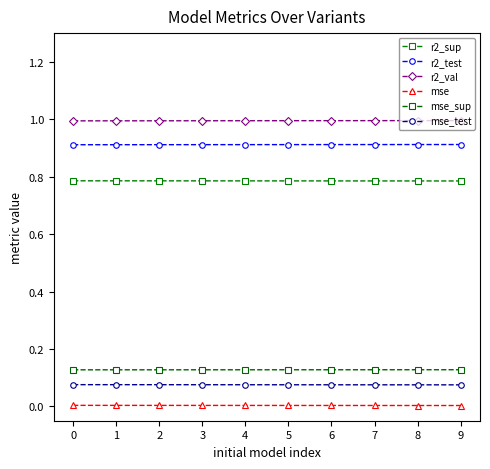

How many r2_test values are between 0 and 1?

10